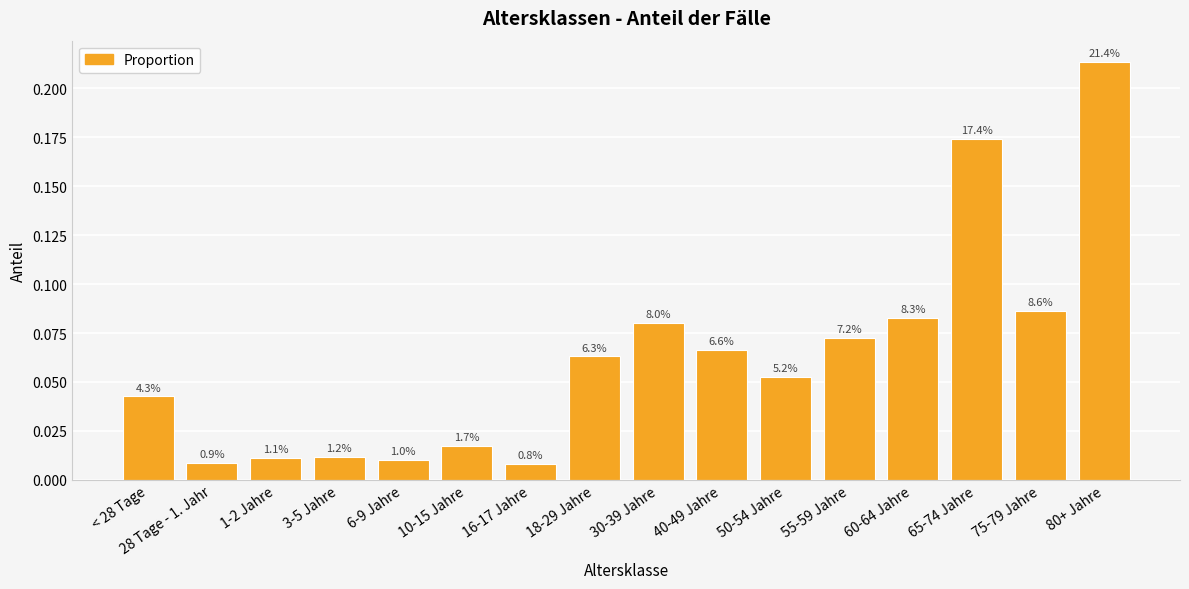

How many bars are there in total?

16